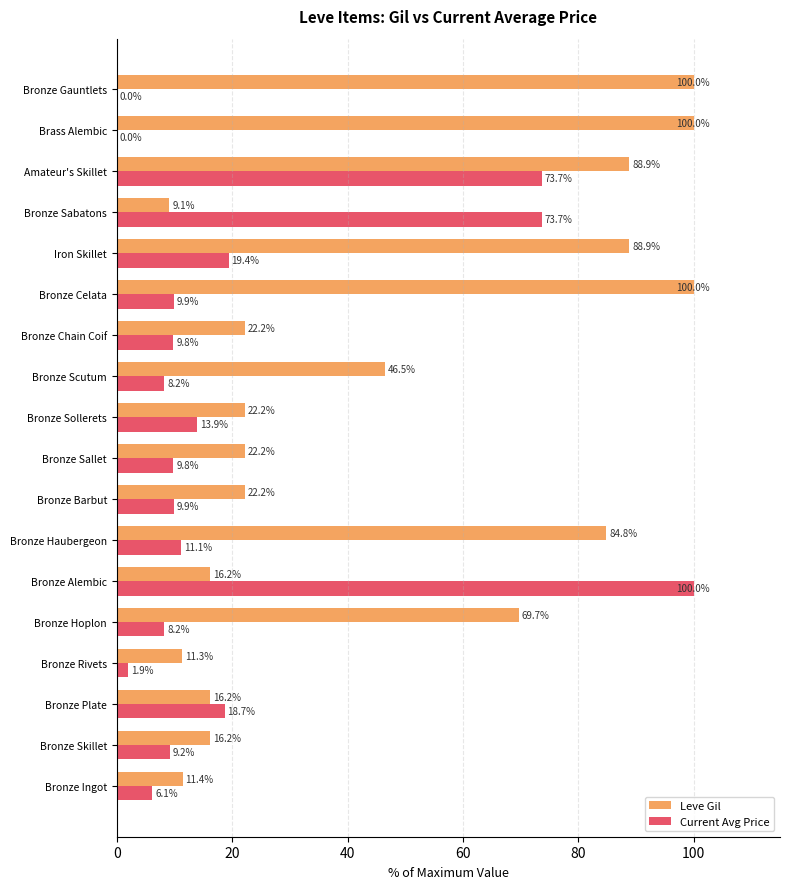

The Leve Gil series shows 63.9 at Bronze Gauntlets. True or false?

False